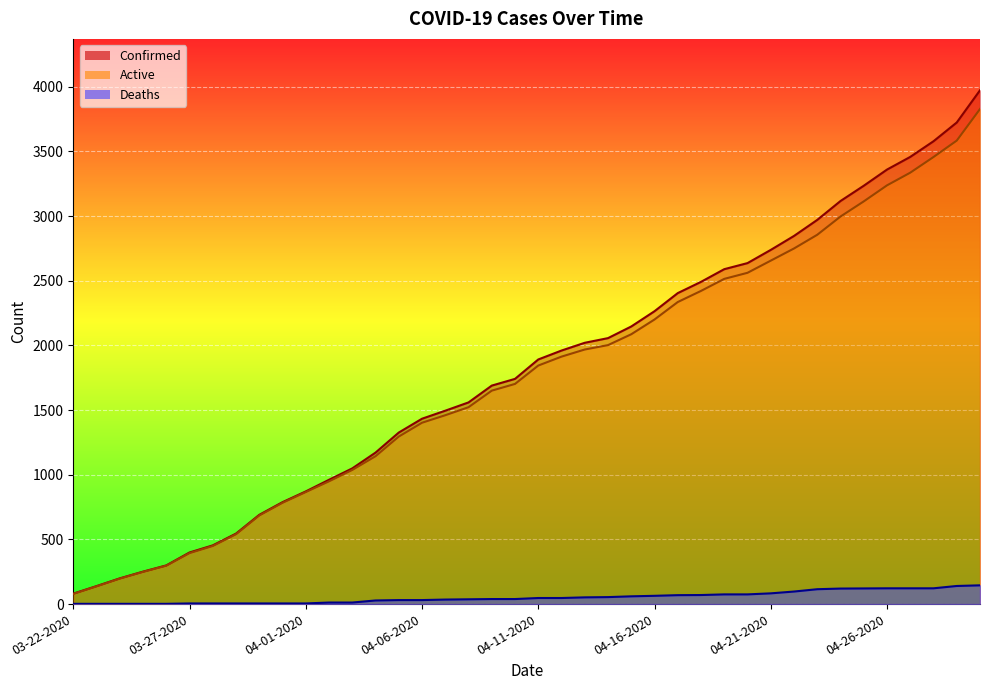

What are all the series names shown in the legend?

Confirmed, Active, Deaths